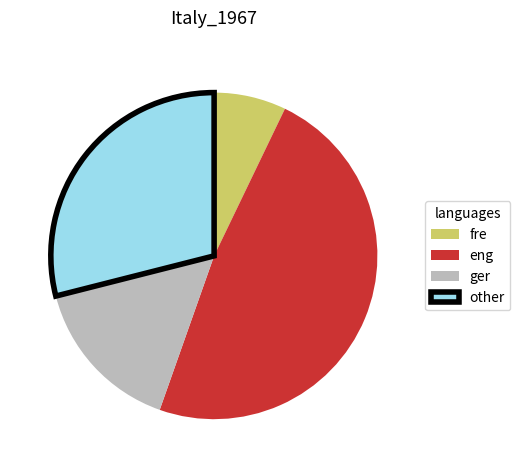

Combined, do other and ger account for over 50%?

No